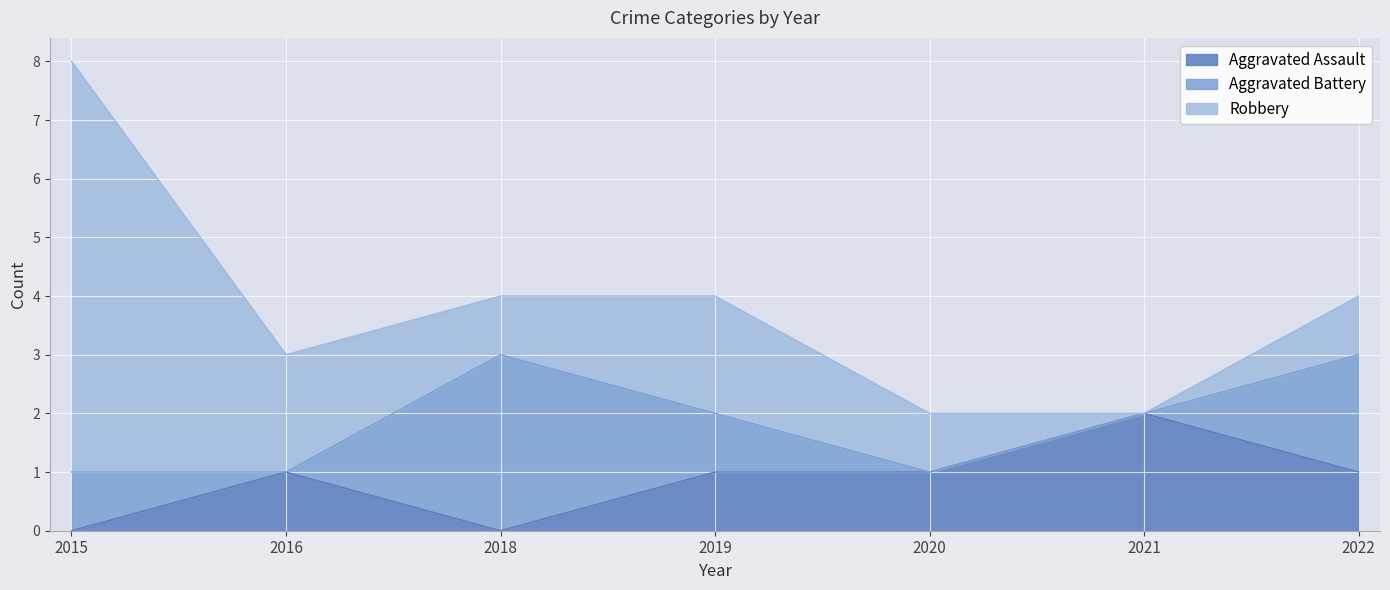

How many interior local peaks does the Aggravated Battery series have?

1